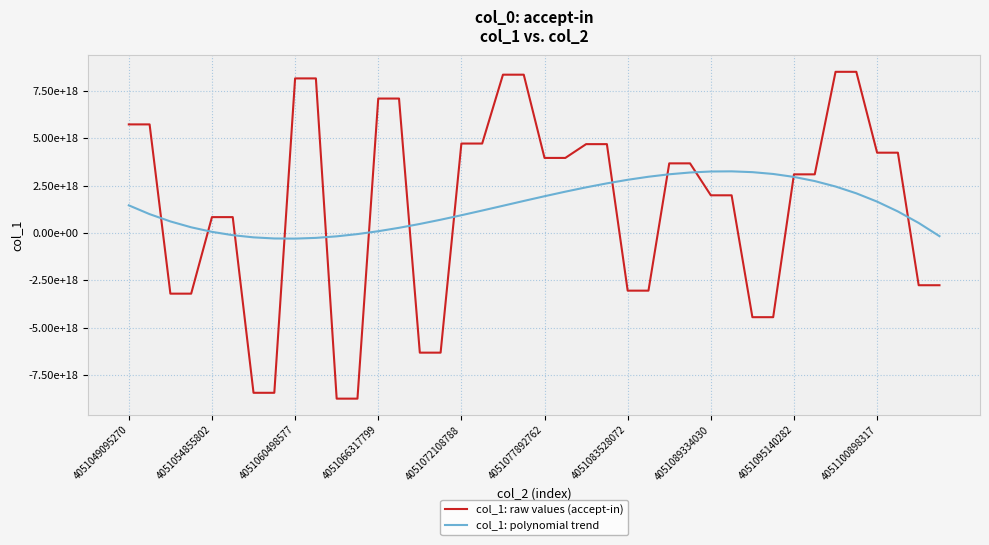

What is the lowest value of the col_1: raw values (accept-in) series?

-8741493849073924096